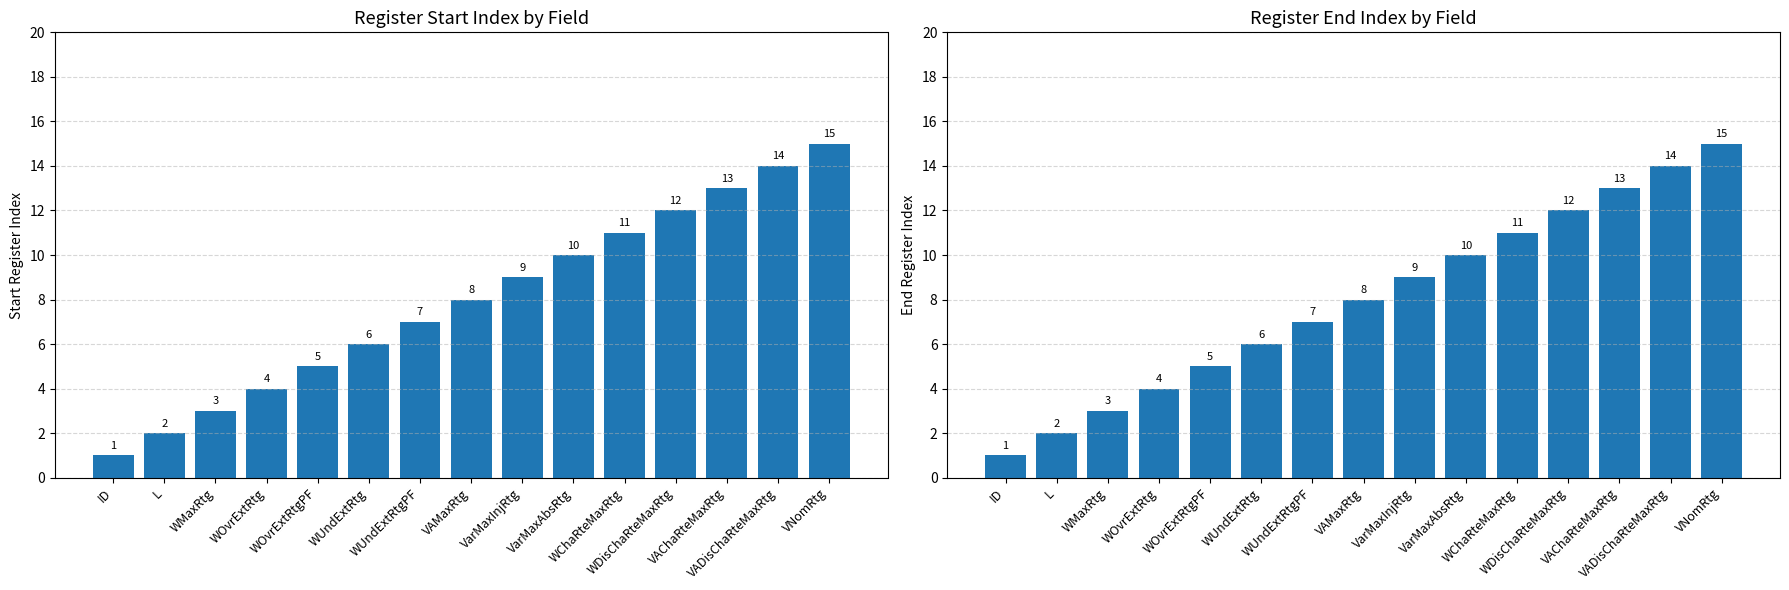

How many bars are there in each group?

2